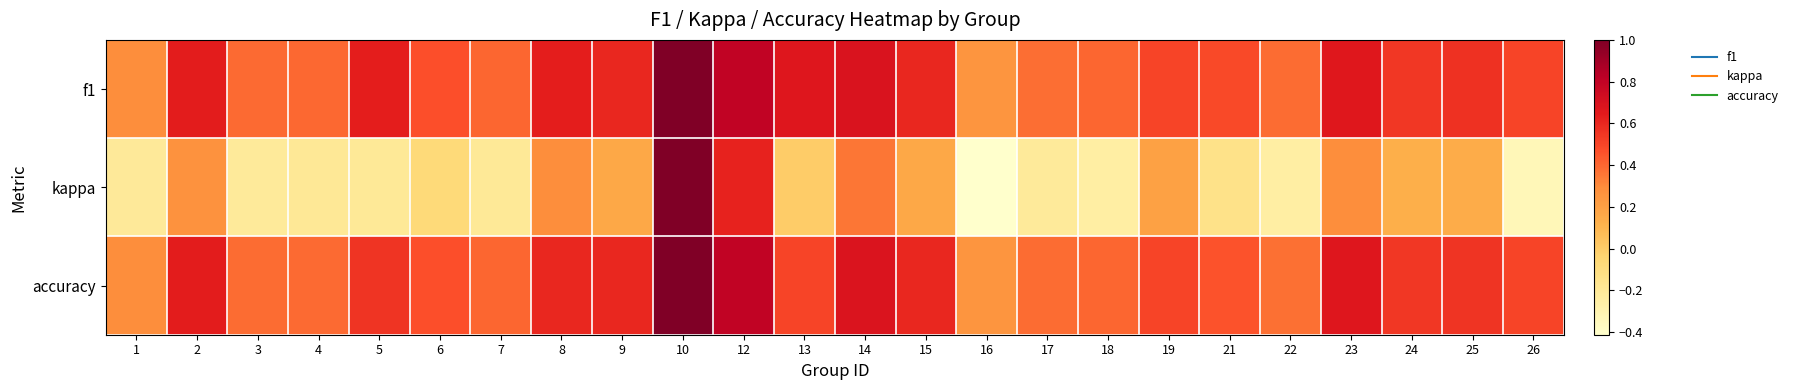

Reading right to left, list all the values displayed in this chart.

f1: 26=0.5	25=0.6	24=0.5	23=0.7	22=0.4	21=0.5	19=0.5	18=0.4	17=0.4	16=0.2	15=0.6	14=0.7	13=0.7	12=0.8	10=1.0	9=0.6	8=0.6	7=0.4	6=0.5	5=0.6	4=0.4	3=0.4	2=0.6	1=0.3
kappa: 26=-0.3	25=0.1	24=0.1	23=0.3	22=-0.2	21=-0.1	19=0.2	18=-0.2	17=-0.2	16=-0.4	15=0.2	14=0.4	13=0.0	12=0.6	10=1.0	9=0.2	8=0.3	7=-0.2	6=-0.1	5=-0.2	4=-0.2	3=-0.2	2=0.3	1=-0.2
accuracy: 26=0.5	25=0.6	24=0.5	23=0.7	22=0.4	21=0.5	19=0.5	18=0.4	17=0.4	16=0.2	15=0.6	14=0.7	13=0.5	12=0.8	10=1.0	9=0.6	8=0.6	7=0.4	6=0.5	5=0.6	4=0.4	3=0.4	2=0.6	1=0.3